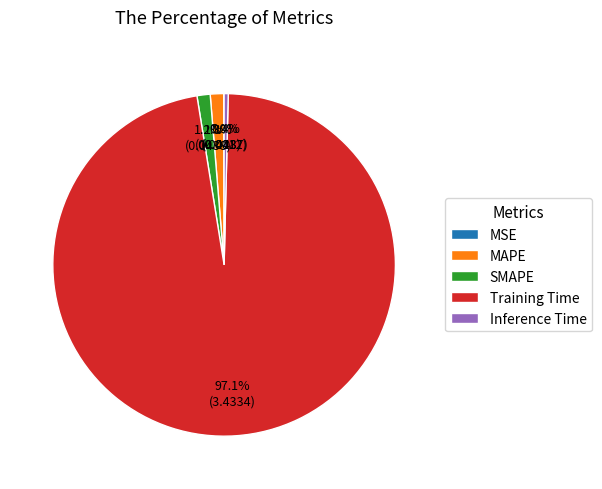

Which category has the biggest portion of the pie?

Training Time